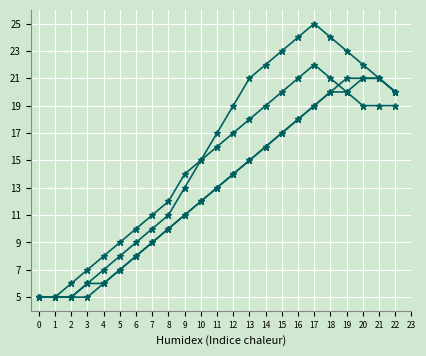

Count the number of categories in the chart.

23